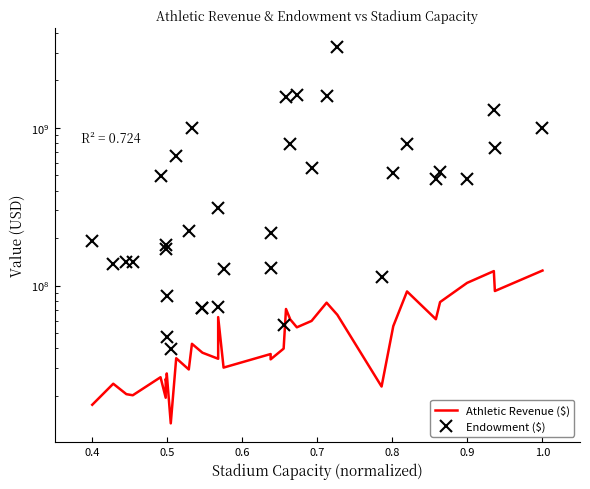

Is the value of Endowment ($) at 23 greater than the value of Athletic Revenue ($) at 26?

Yes